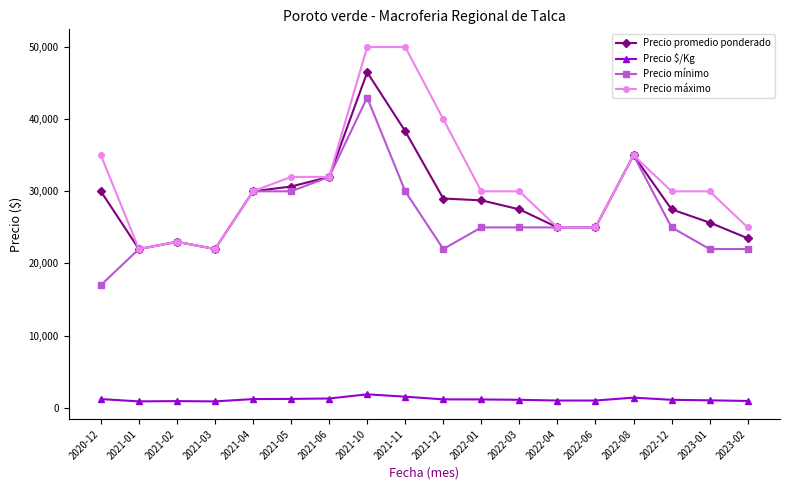

True or false: Precio mínimo has more than 1 points higher than both neighbors.

True